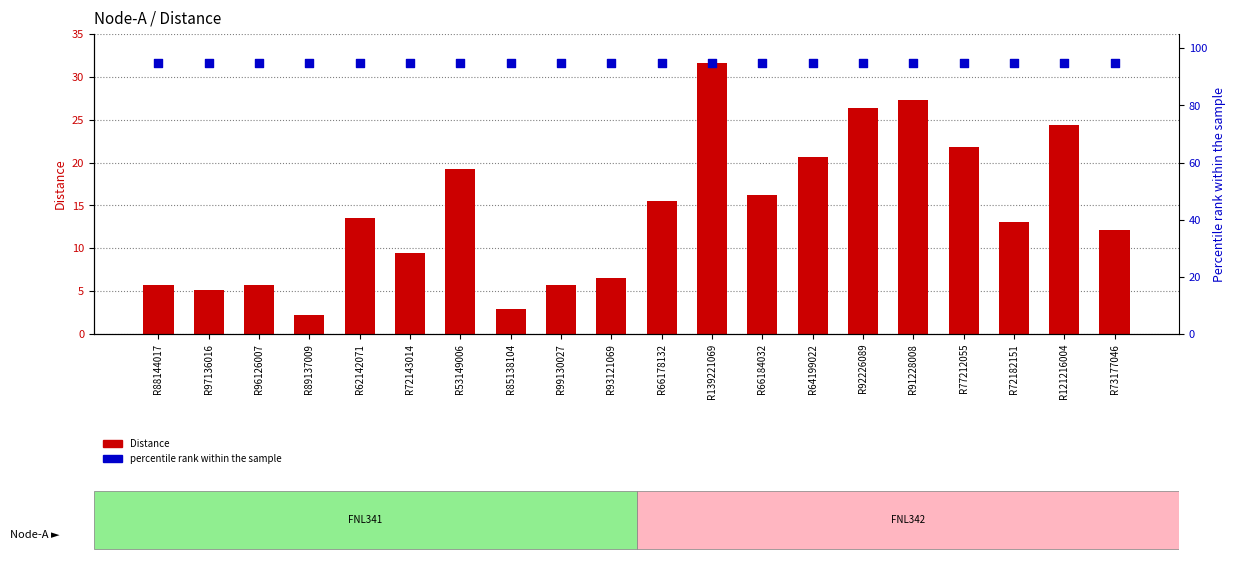

Which series contains the lowest Y value?

Distance